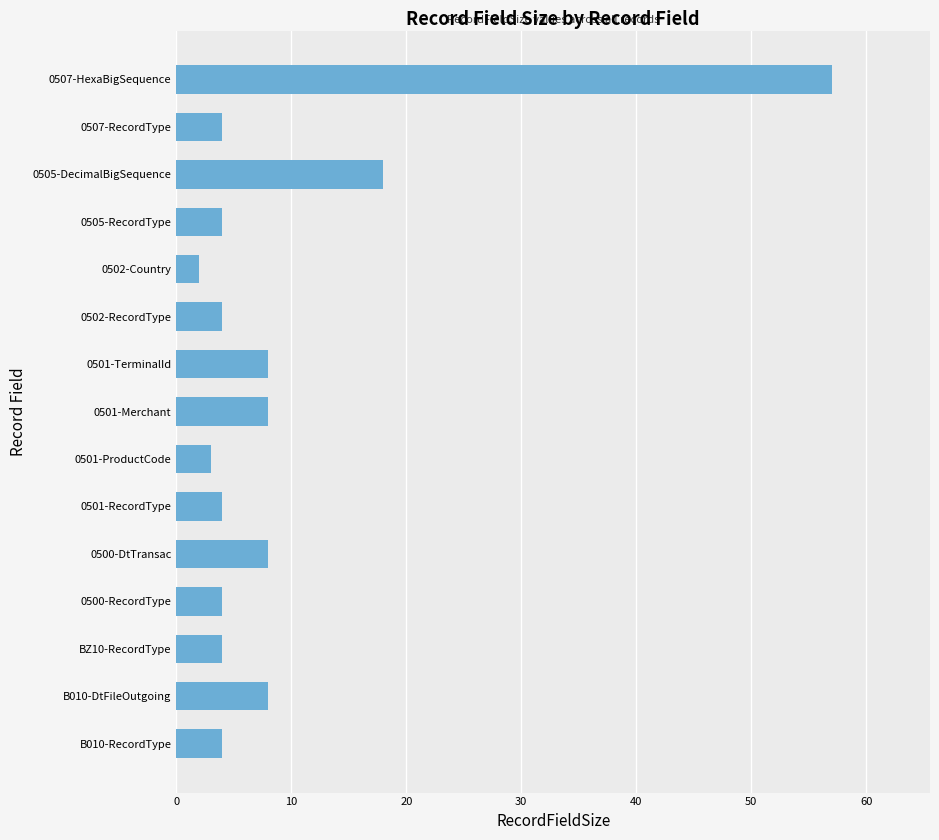

What is the ratio of the value at B010-RecordType to the value at 0501-TerminalId?

0.5